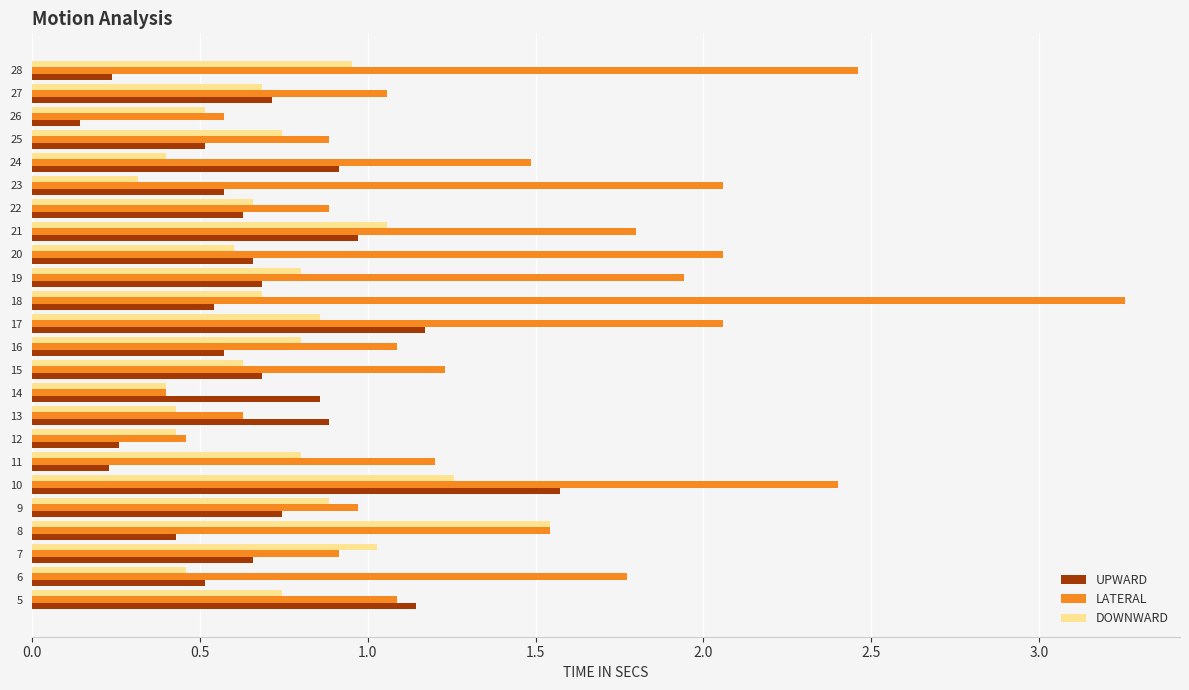

Where is LATERAL nearest to the value 1?

9